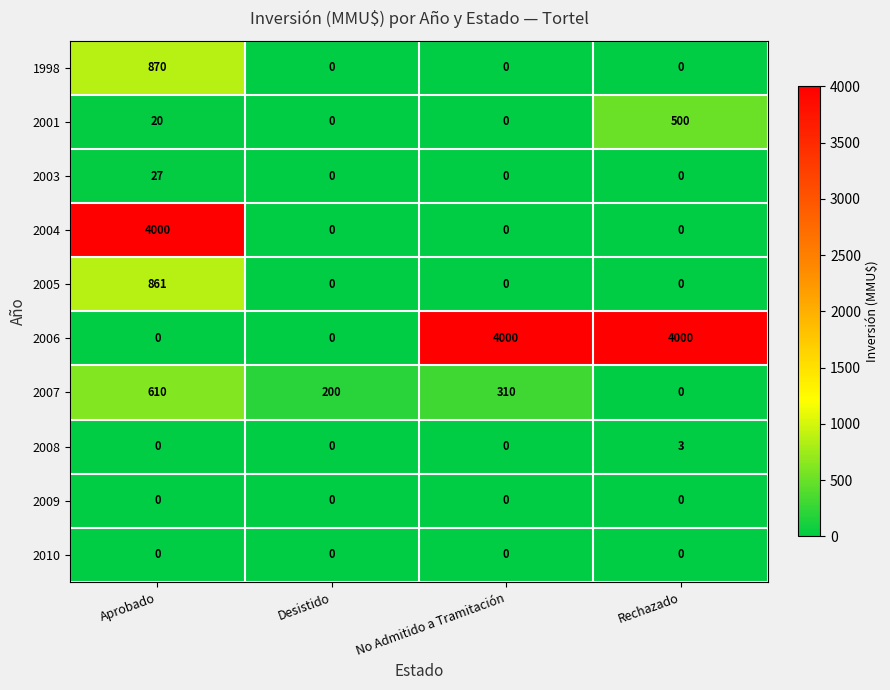

True or false: 2009 has a value of 0 at Aprobado.

True